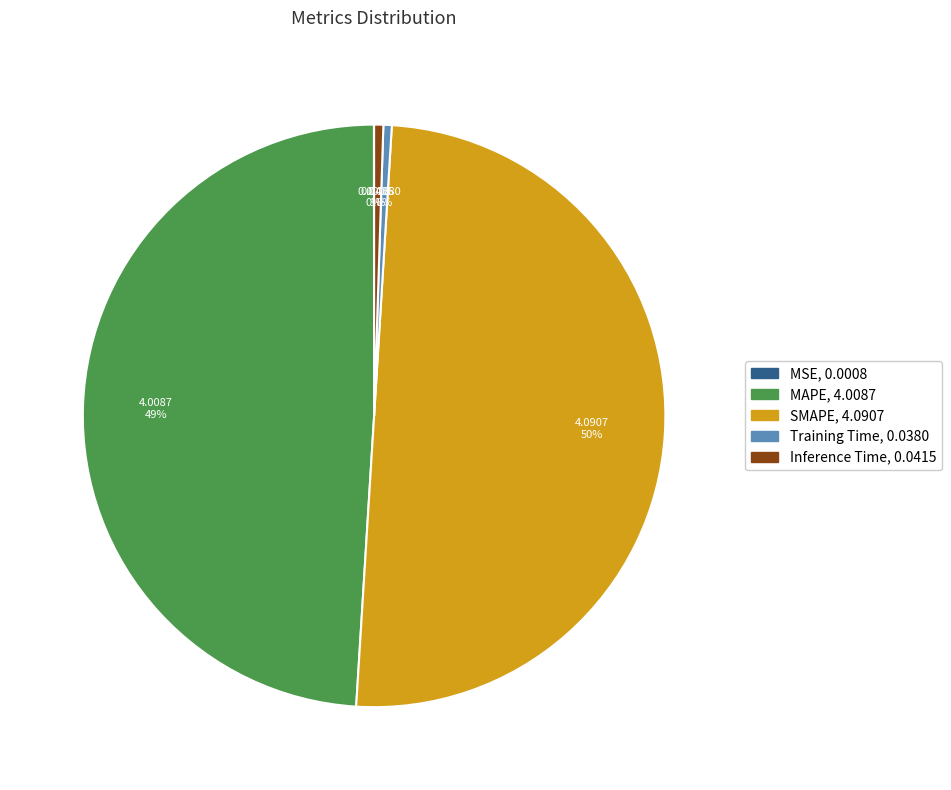

To the nearest percent, what is the difference between the largest and smallest slice percentages?

50%